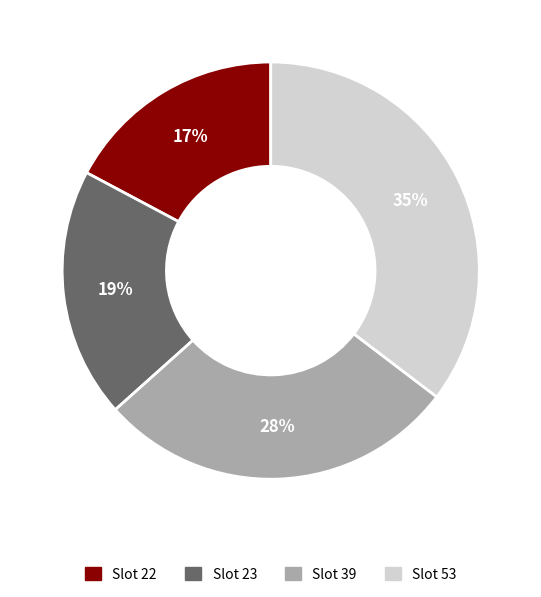

Is there any slice that represents more than half of the pie?

No